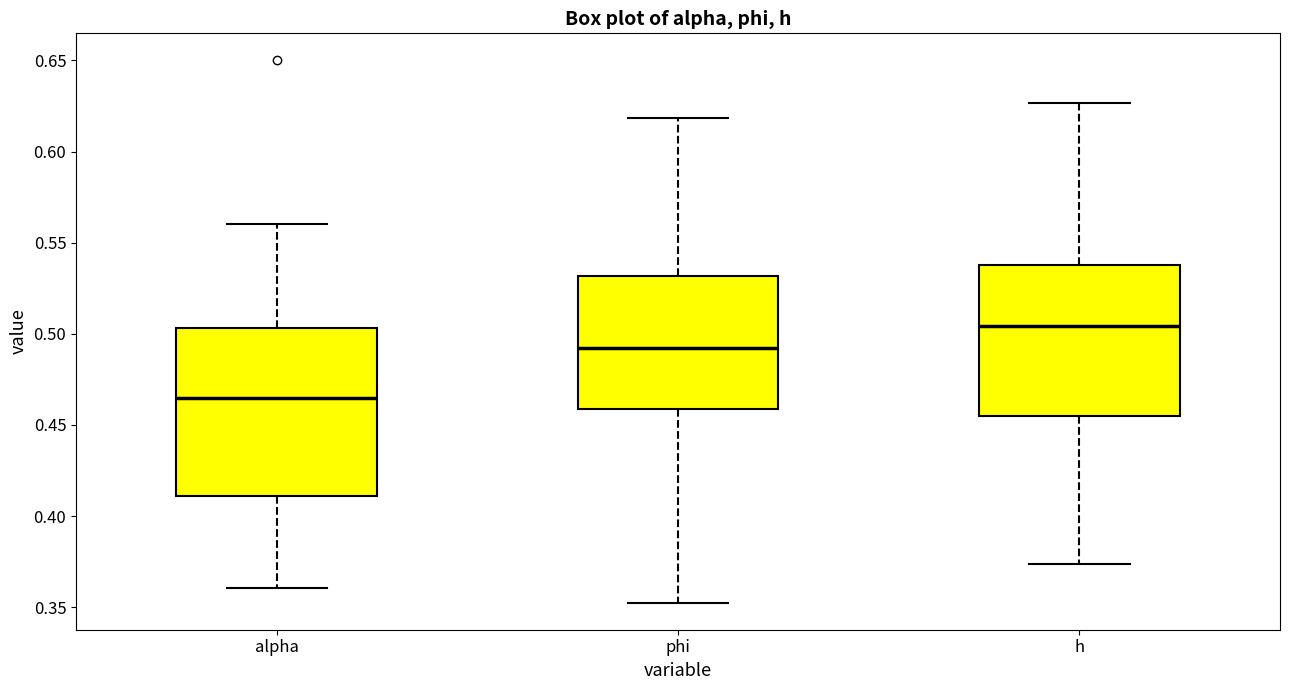

Reading left to right, transcribe this box plot: for each box, give where its median line is, the range the box spans, and where its two whiskers end, as read against the y-axis. The values are not printed on the chart, so give them approximately, as read against the axis.

alpha: median 0.465, box 0.410 to 0.505, whiskers 0.360 to 0.560
phi: median 0.490, box 0.460 to 0.530, whiskers 0.355 to 0.620
h: median 0.505, box 0.455 to 0.540, whiskers 0.375 to 0.625